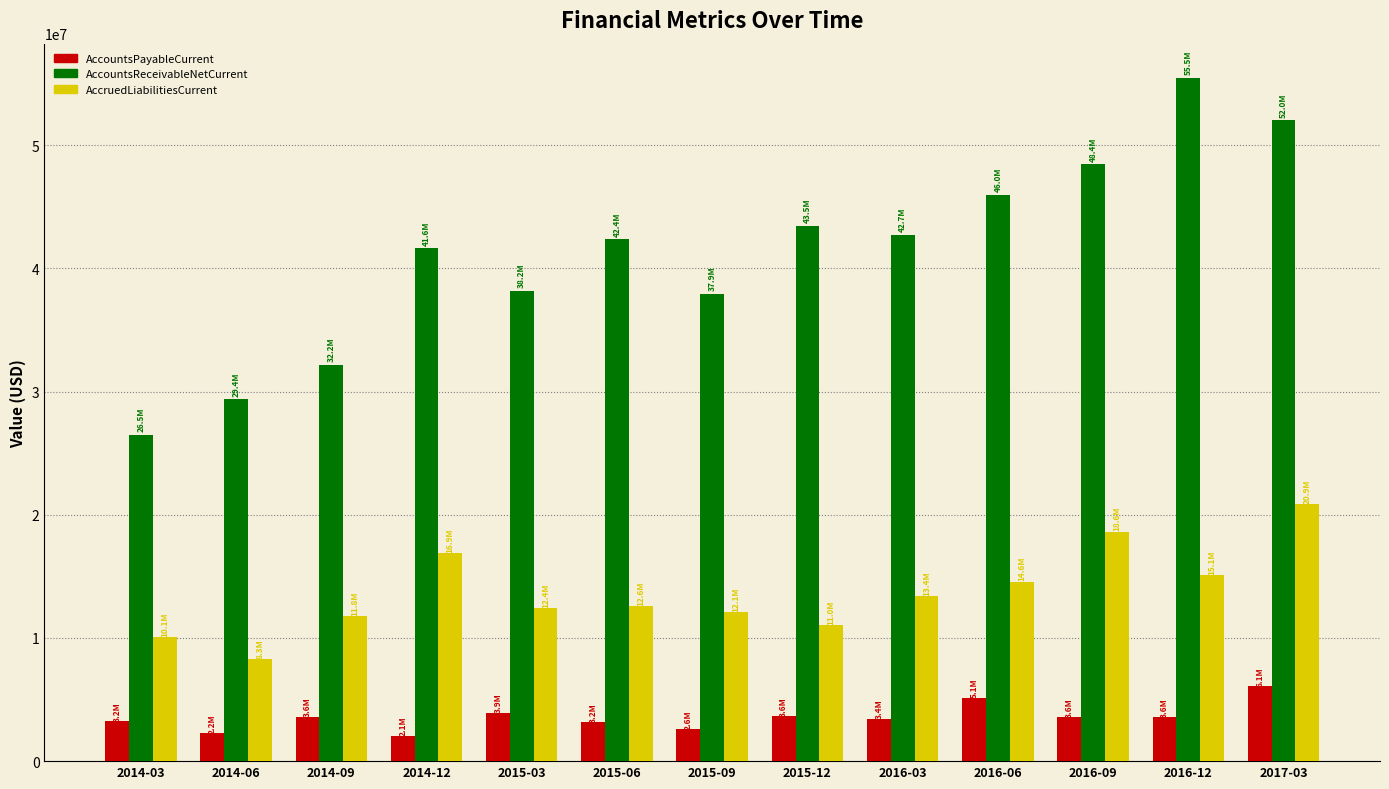

The value of AccruedLiabilitiesCurrent at 2014-09 is 11785000. True or false?

True